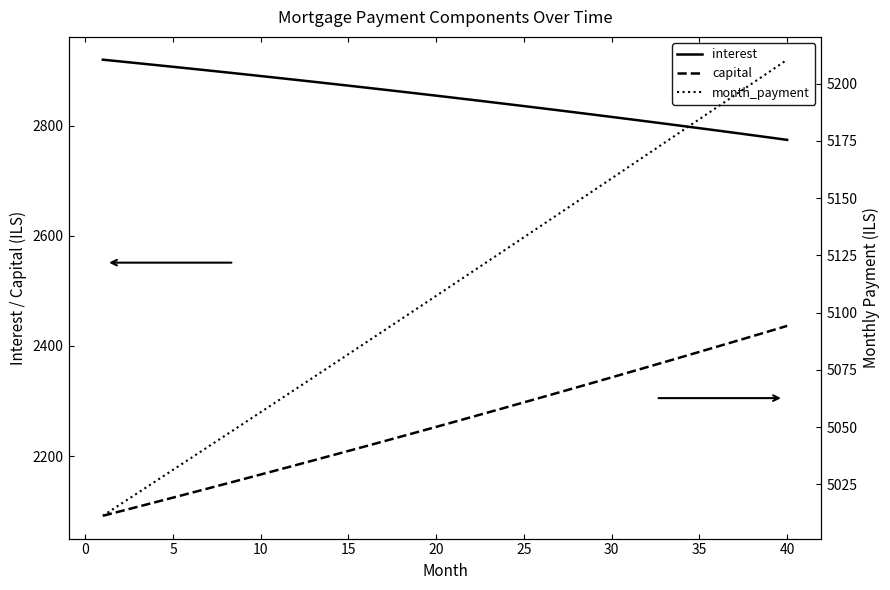

What is the maximum value shown in the chart?

5210.4